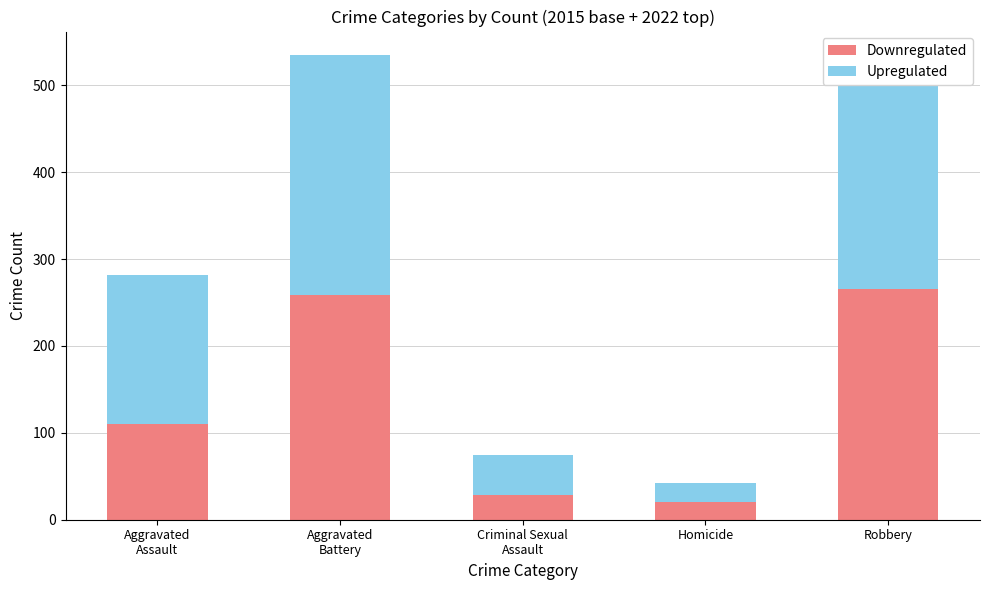

What is the difference between the Downregulated values at Criminal Sexual
Assault and Aggravated
Battery?

231